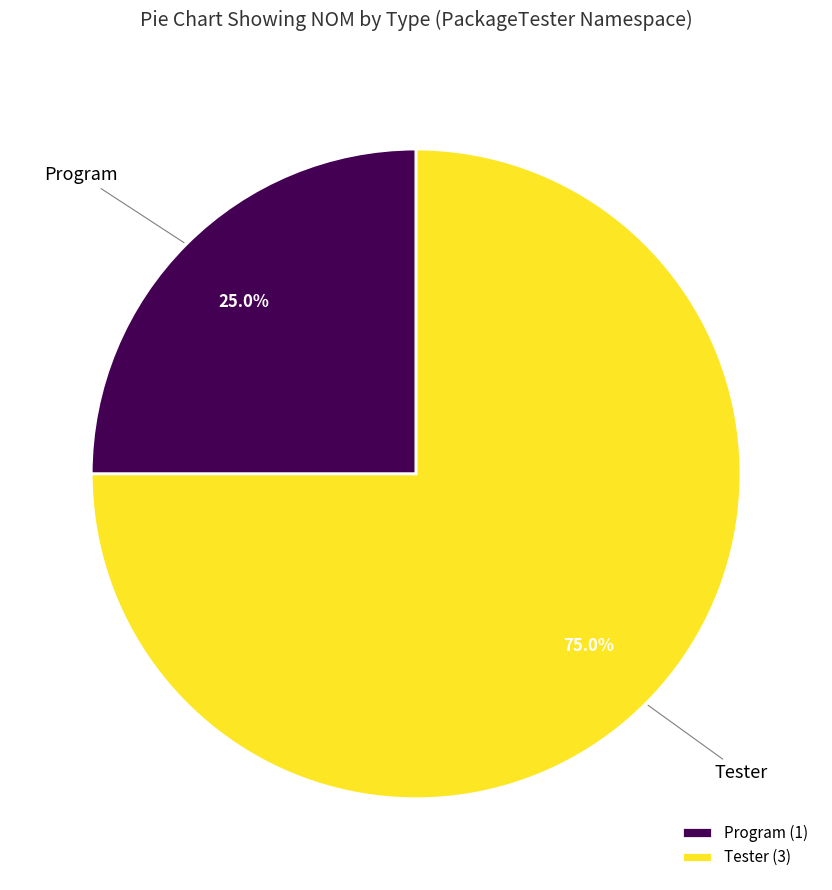

Which category has the biggest portion of the pie?

Tester (3)